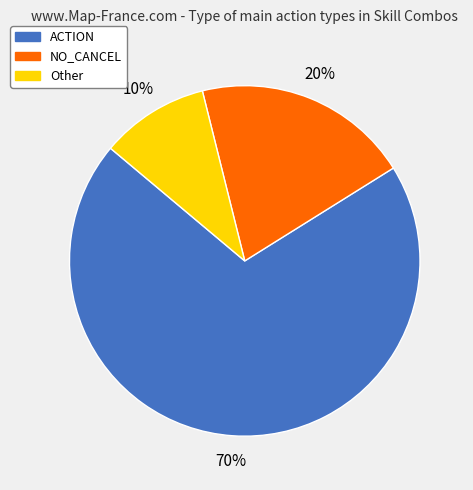

Count the number of slices in the pie.

3